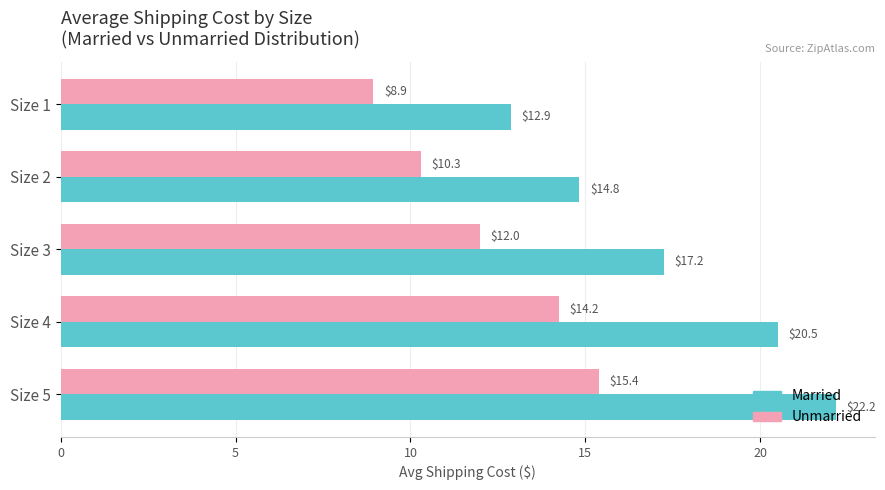

What is the total value across all series at Size 1?

21.8